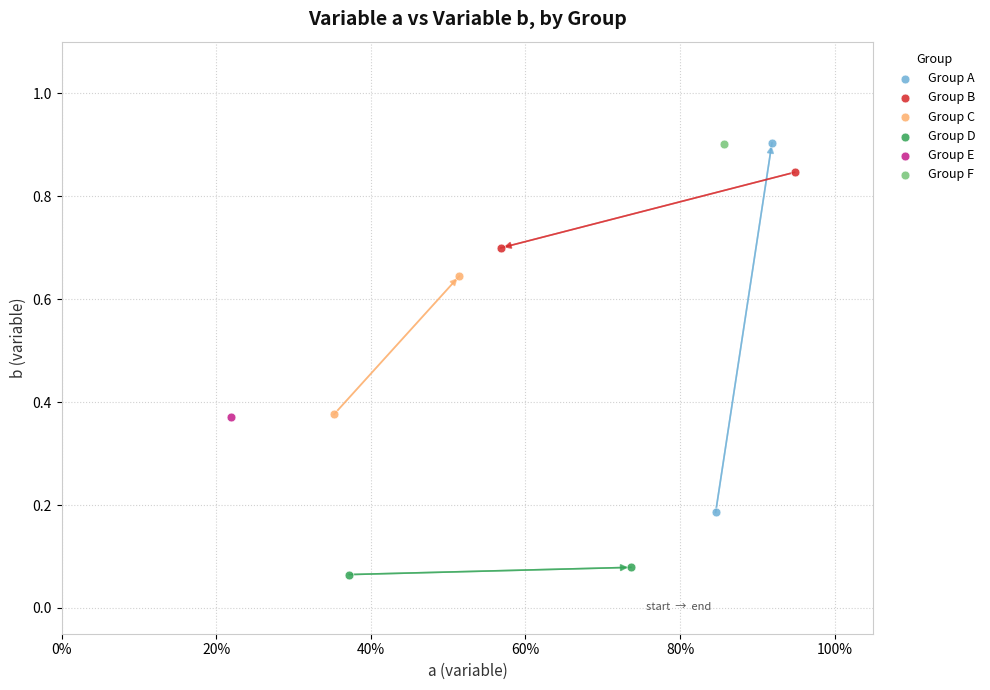

Which series reaches the minimum Y coordinate?

Group D